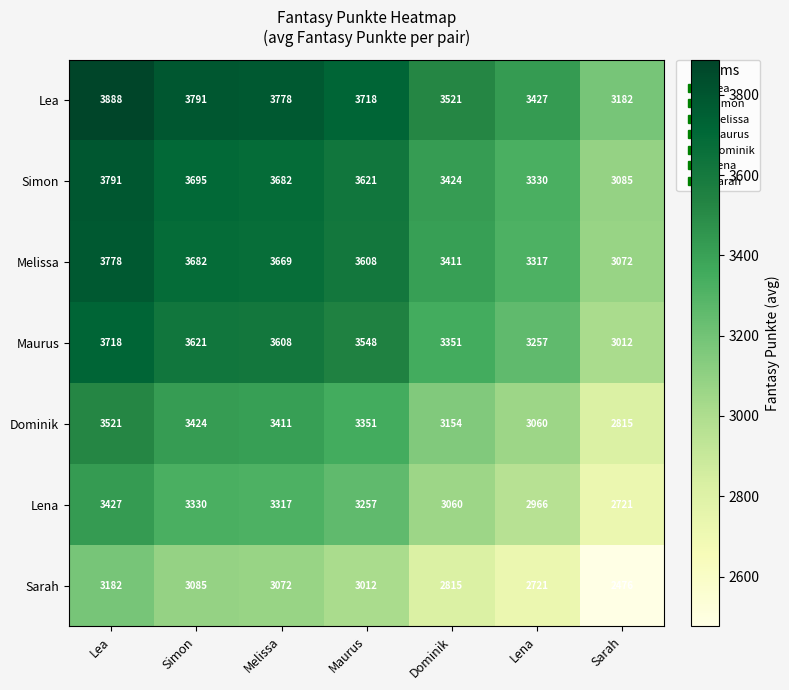

What is the spread (max minus min) of values at Maurus?

706